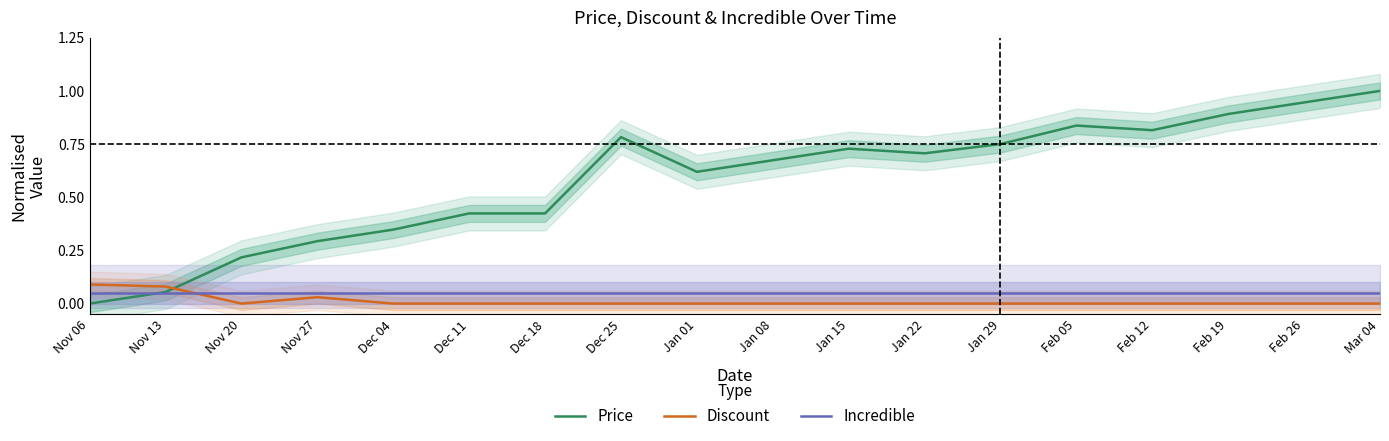

Reading left to right, extract all data points from this chart.

Price: Nov 06=0.0	Nov 13=0.1	Nov 20=0.2	Nov 27=0.3	Dec 04=0.3	Dec 11=0.4	Dec 18=0.4	Dec 25=0.8	Jan 01=0.6	Jan 08=0.7	Jan 15=0.7	Jan 22=0.7	Jan 29=0.8	Feb 05=0.8	Feb 12=0.8	Feb 19=0.9	Feb 26=0.9	Mar 04=1.0
Discount: Nov 06=0.1	Nov 13=0.1	Nov 20=0.0	Nov 27=0.0	Dec 04=0.0	Dec 11=0.0	Dec 18=0.0	Dec 25=0.0	Jan 01=0.0	Jan 08=0.0	Jan 15=0.0	Jan 22=0.0	Jan 29=0.0	Feb 05=0.0	Feb 12=0.0	Feb 19=0.0	Feb 26=0.0	Mar 04=0.0
Incredible: Nov 06=0.1	Nov 13=0.1	Nov 20=0.1	Nov 27=0.1	Dec 04=0.1	Dec 11=0.1	Dec 18=0.1	Dec 25=0.1	Jan 01=0.1	Jan 08=0.1	Jan 15=0.1	Jan 22=0.1	Jan 29=0.1	Feb 05=0.1	Feb 12=0.1	Feb 19=0.1	Feb 26=0.1	Mar 04=0.1